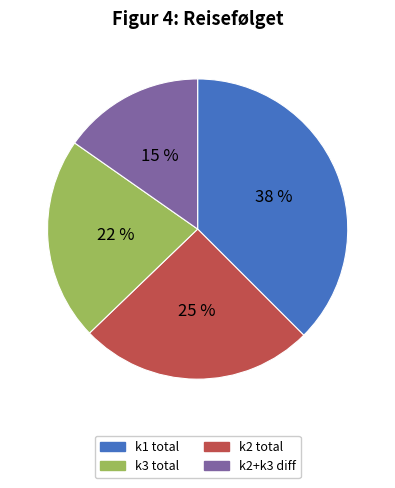

Is there any slice that represents more than half of the pie?

No